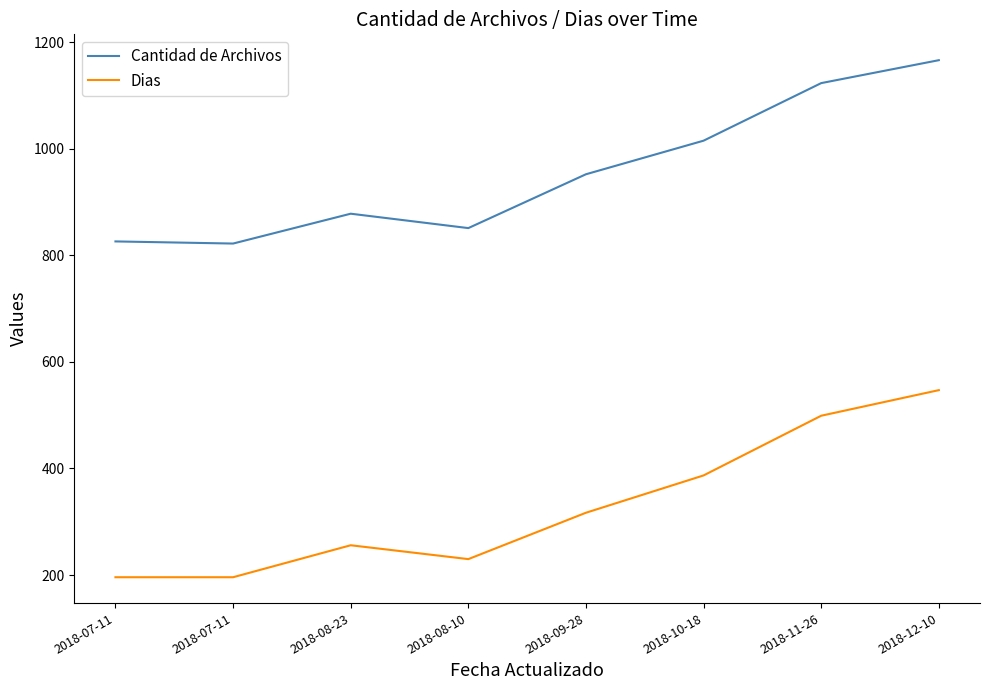

At which category does Dias reach its first local valley?

2018-08-10